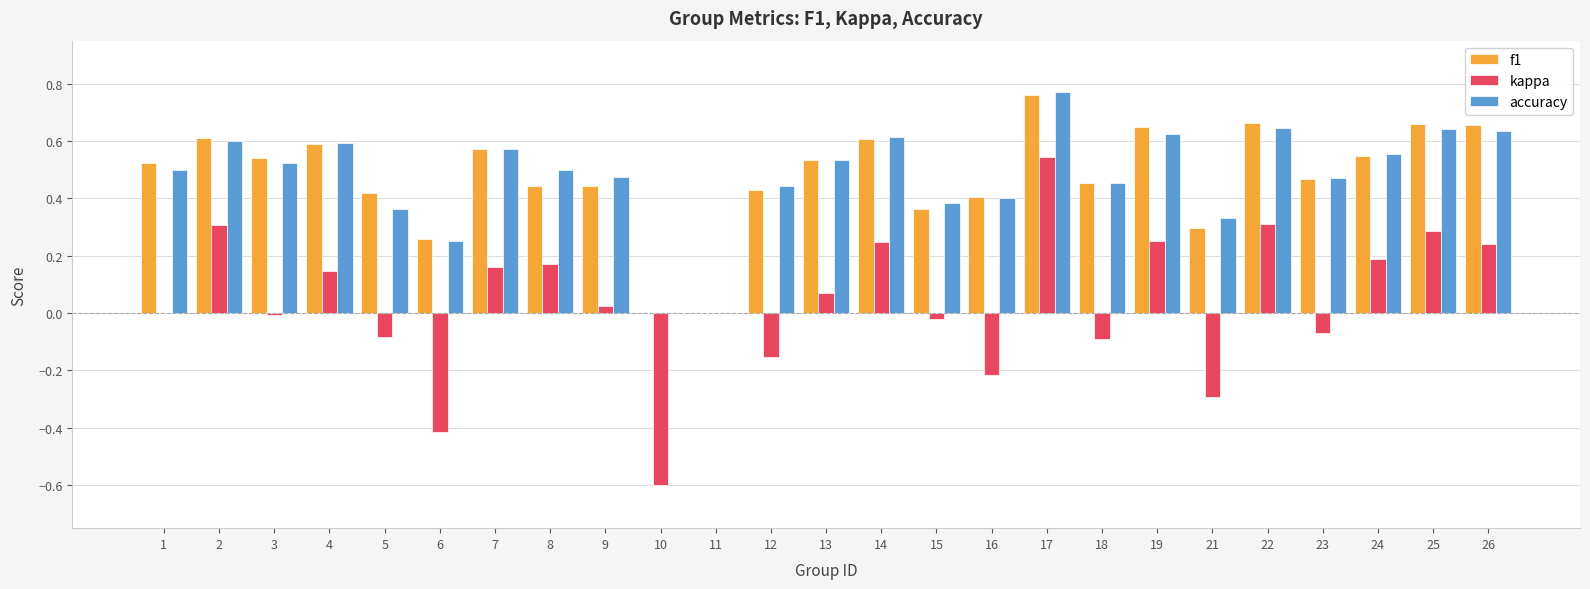

Are the bars grouped side by side (vs. stacked)?

Yes